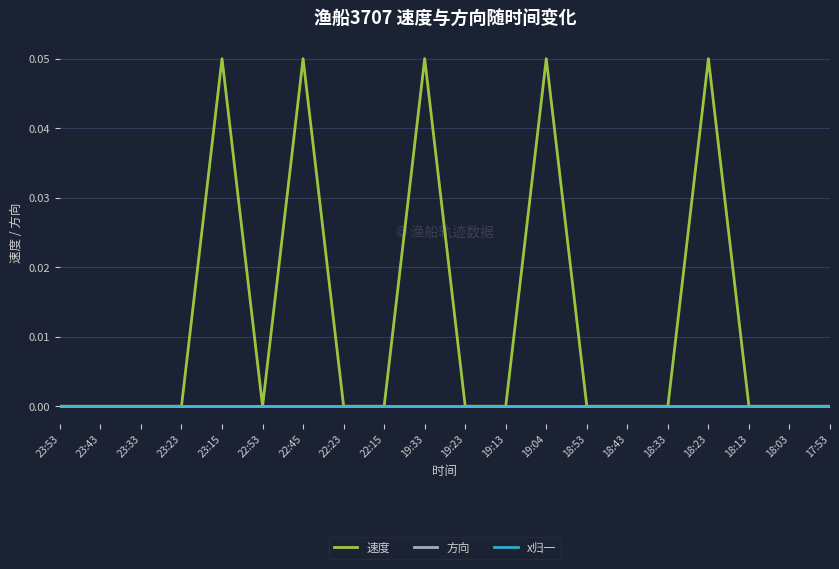

How many lines are shown in the chart?

3